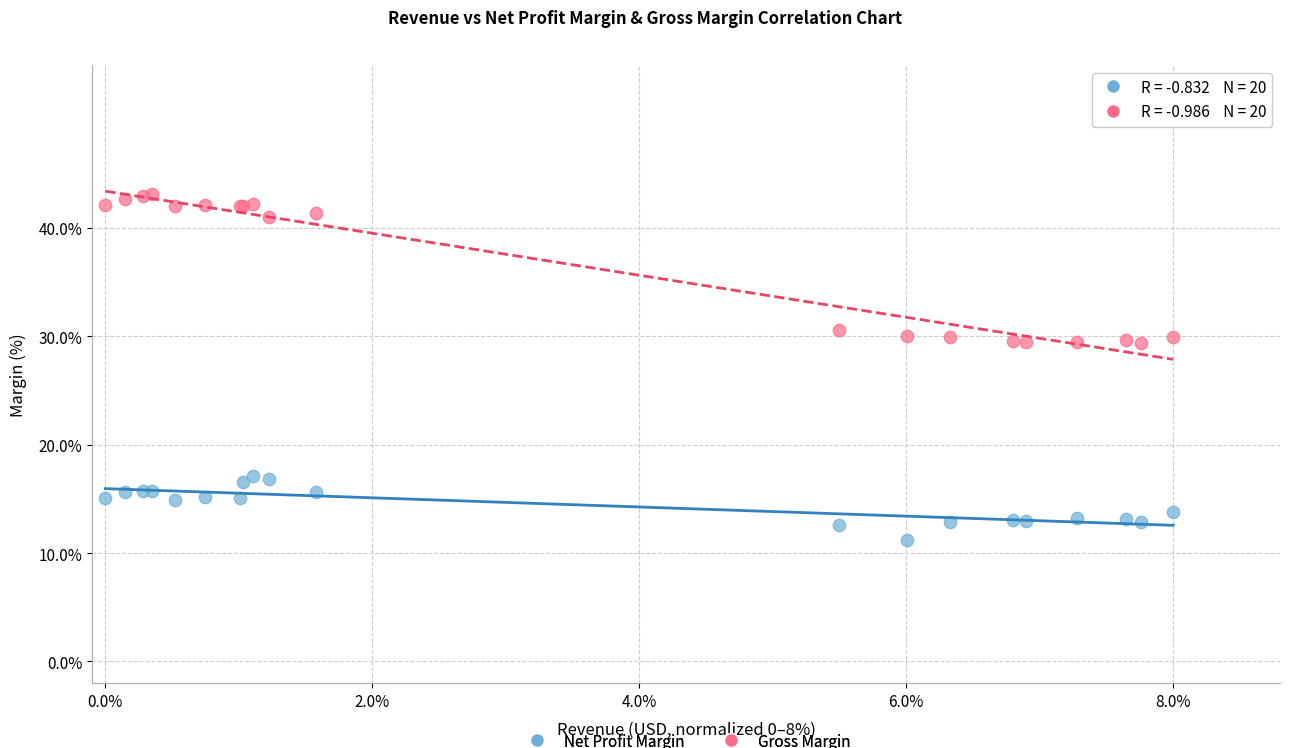

What are all the series names shown in the legend?

Net Profit Margin, Gross Margin